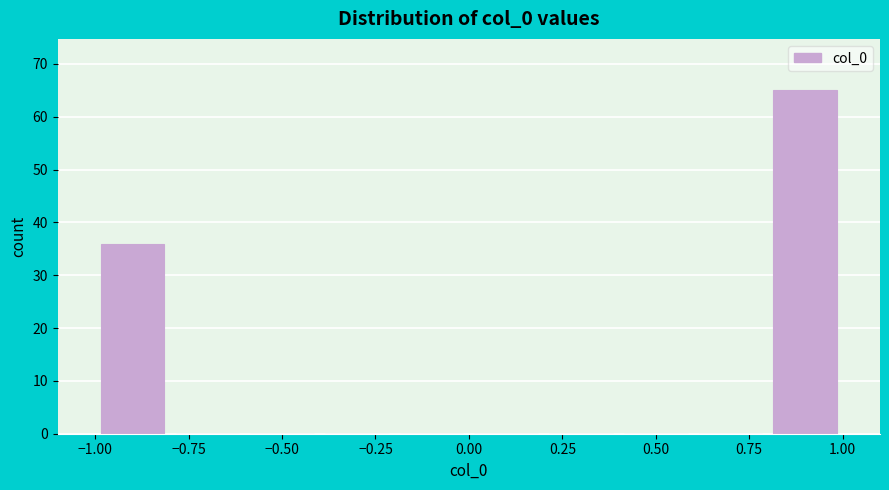

Reading left to right, transcribe this chart: for each bar, give the range it covers on the x-axis and its height. The values are not printed on the chart, so give them approximately, as read against the axis.

-1.0 to -0.8: 36
-0.8 to -0.6: 0
-0.6 to -0.4: 0
-0.4 to -0.2: 0
-0.2 to 0.0: 0
0.0 to 0.2: 0
0.2 to 0.4: 0
0.4 to 0.6: 0
0.6 to 0.8: 0
0.8 to 1.0: 65